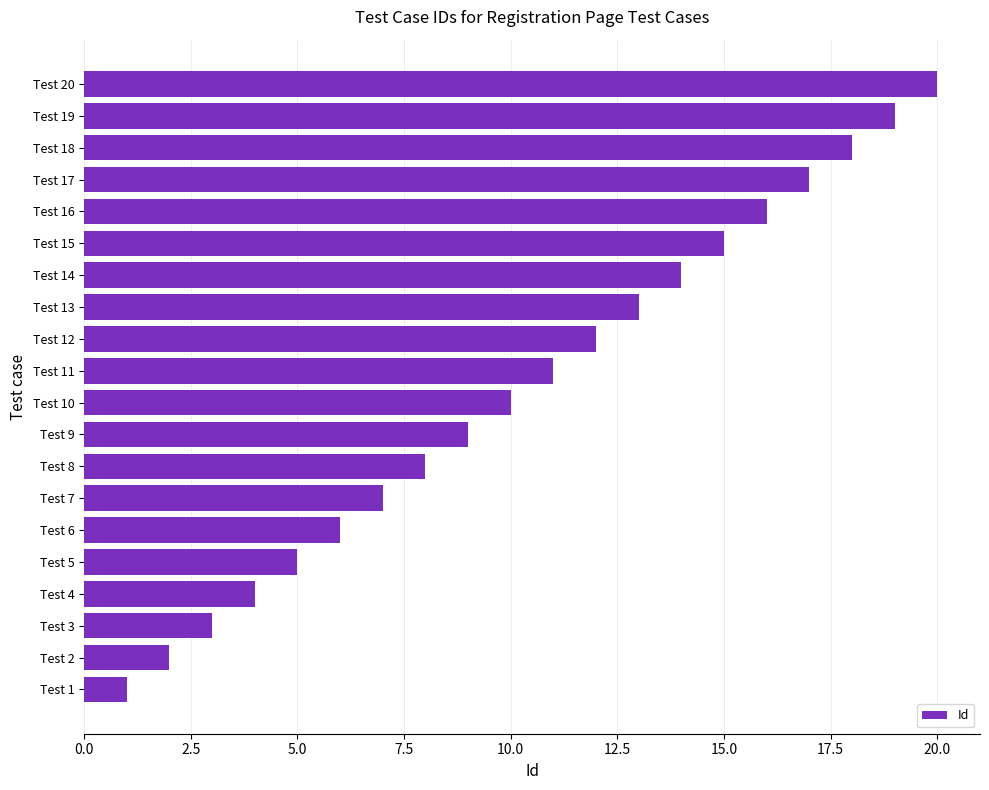

What is the greatest value displayed?

20